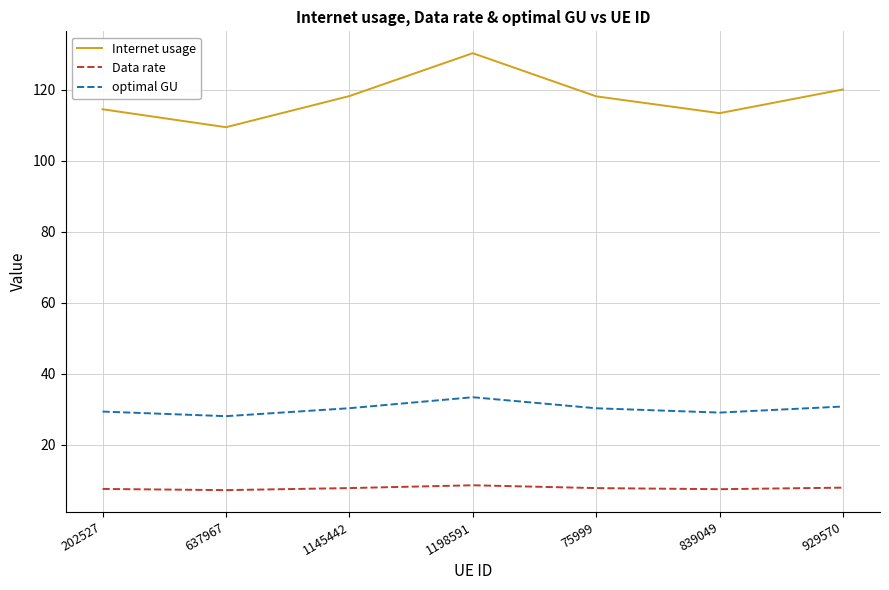

Rank the series at 1145442 from highest to lowest value.

Internet usage, optimal GU, Data rate